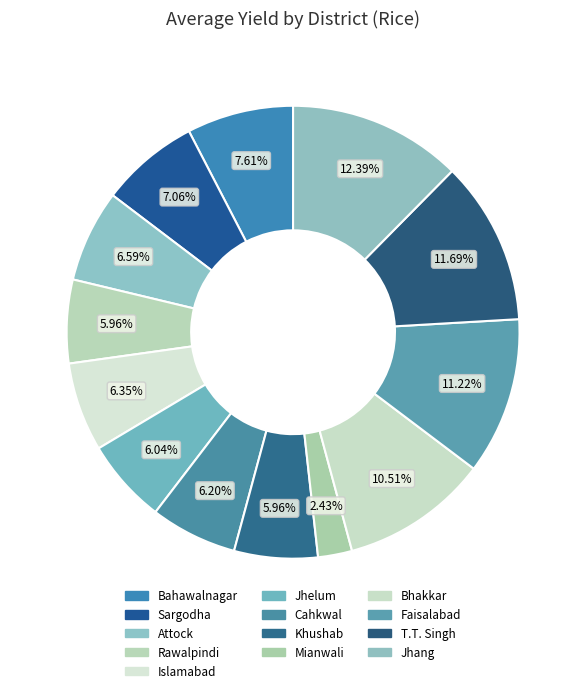

How many slices are in this pie chart?

13